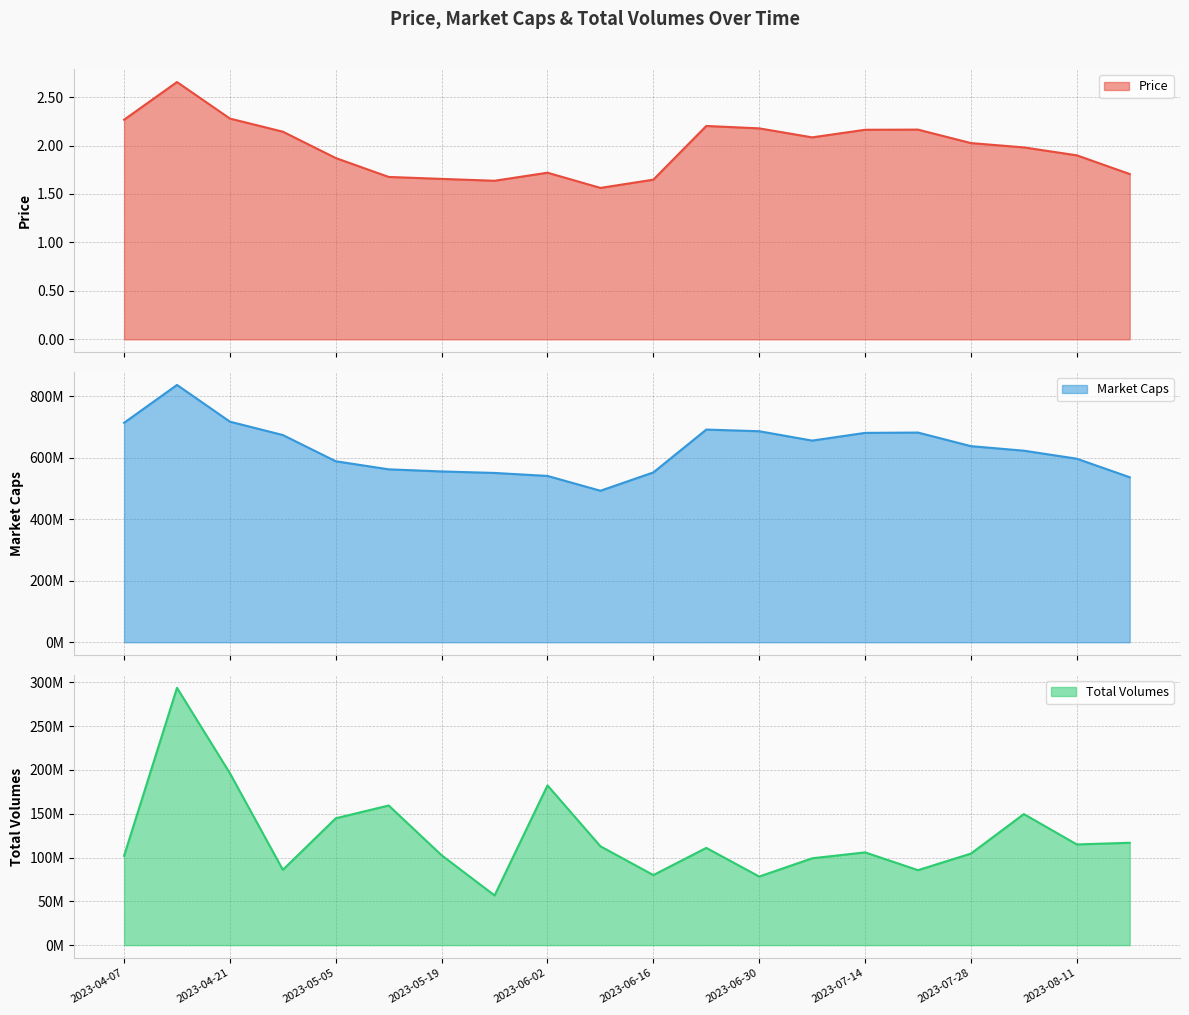

Is the value of Market Caps at 2023-05-12 greater than the value of Total Volumes at 2023-07-28?

Yes